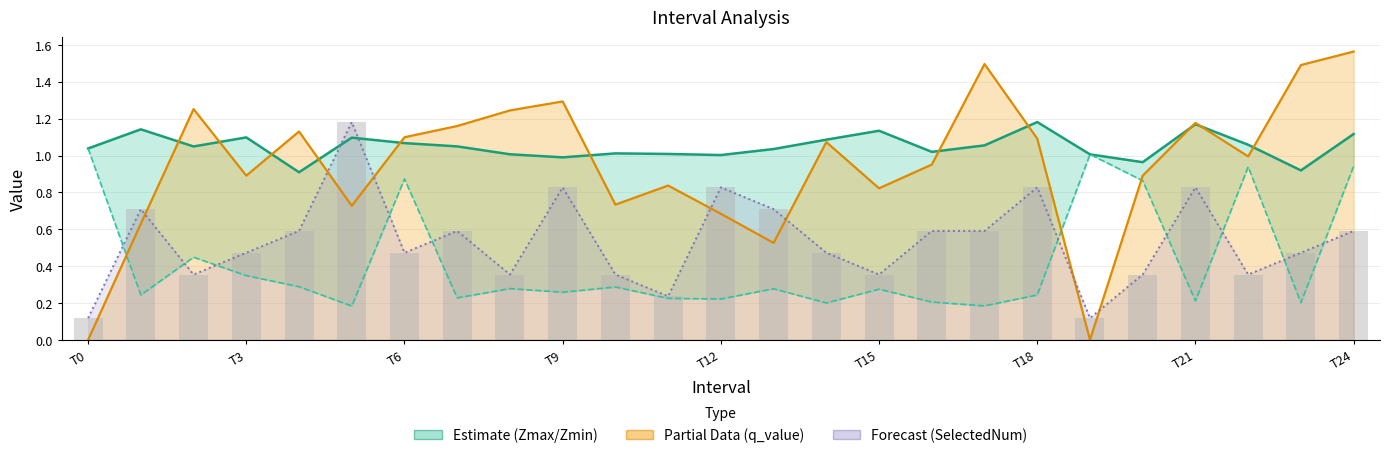

Is it true that q_value equals 0.8 at 13?

False